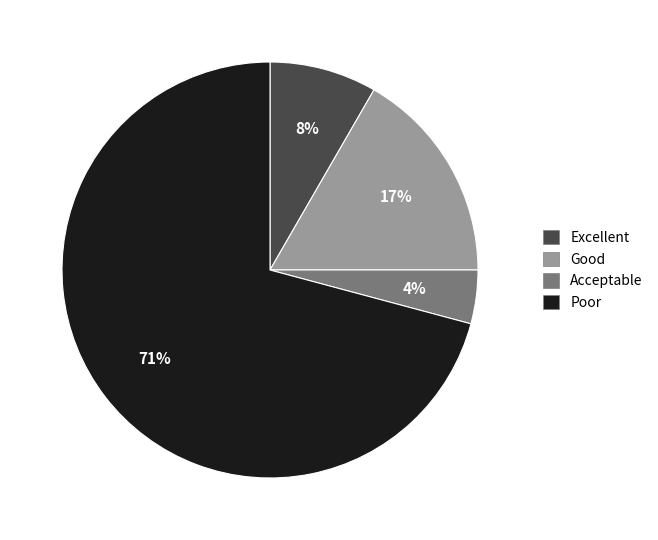

Does any single category account for the majority?

Yes